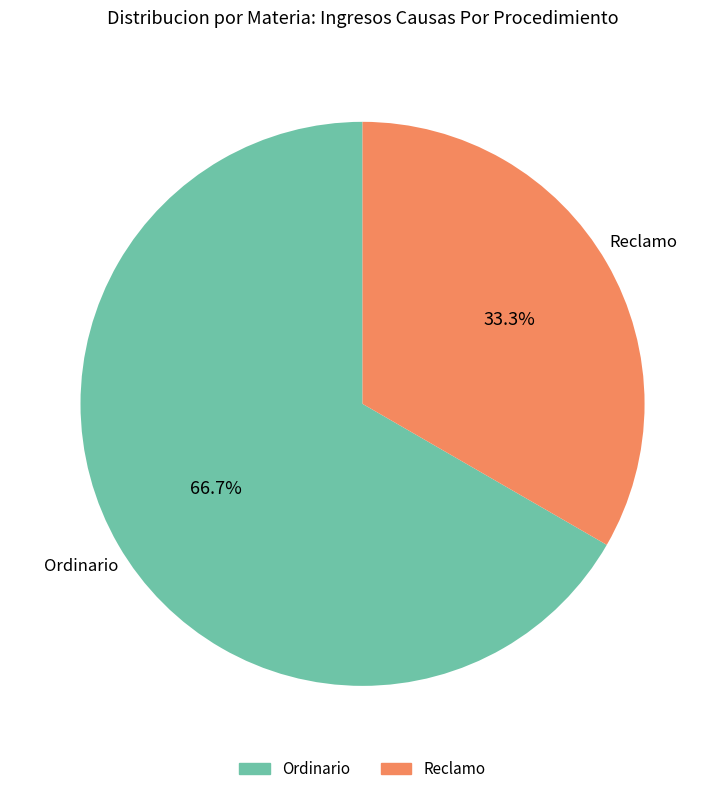

What is the largest slice in the pie chart?

Ordinario